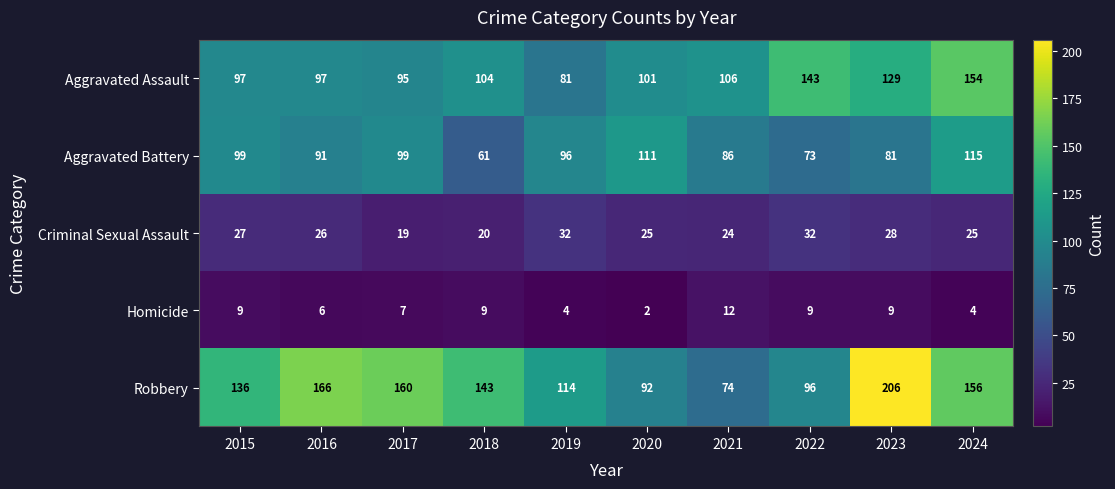

True or false: Robbery has a value of 166 at 2016.

True